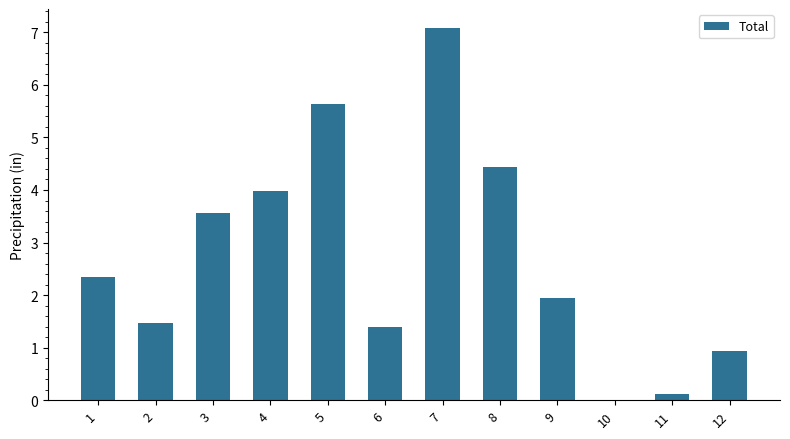

How many positive values are there?

11